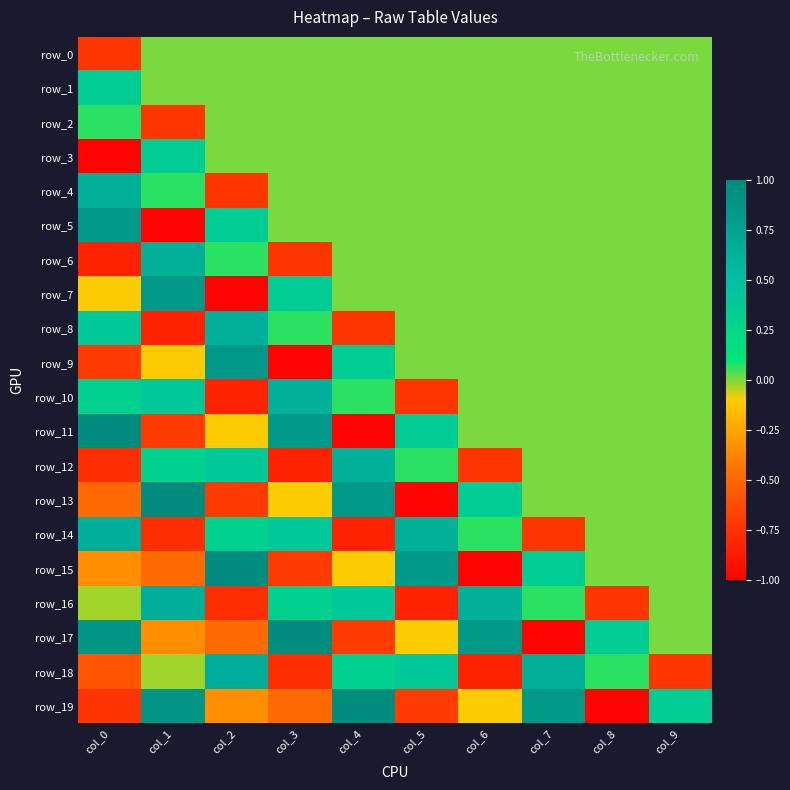

List the labels in order of row_0 value, smallest first.

col_0, col_1, col_2, col_3, col_4, col_5, col_6, col_7, col_8, col_9